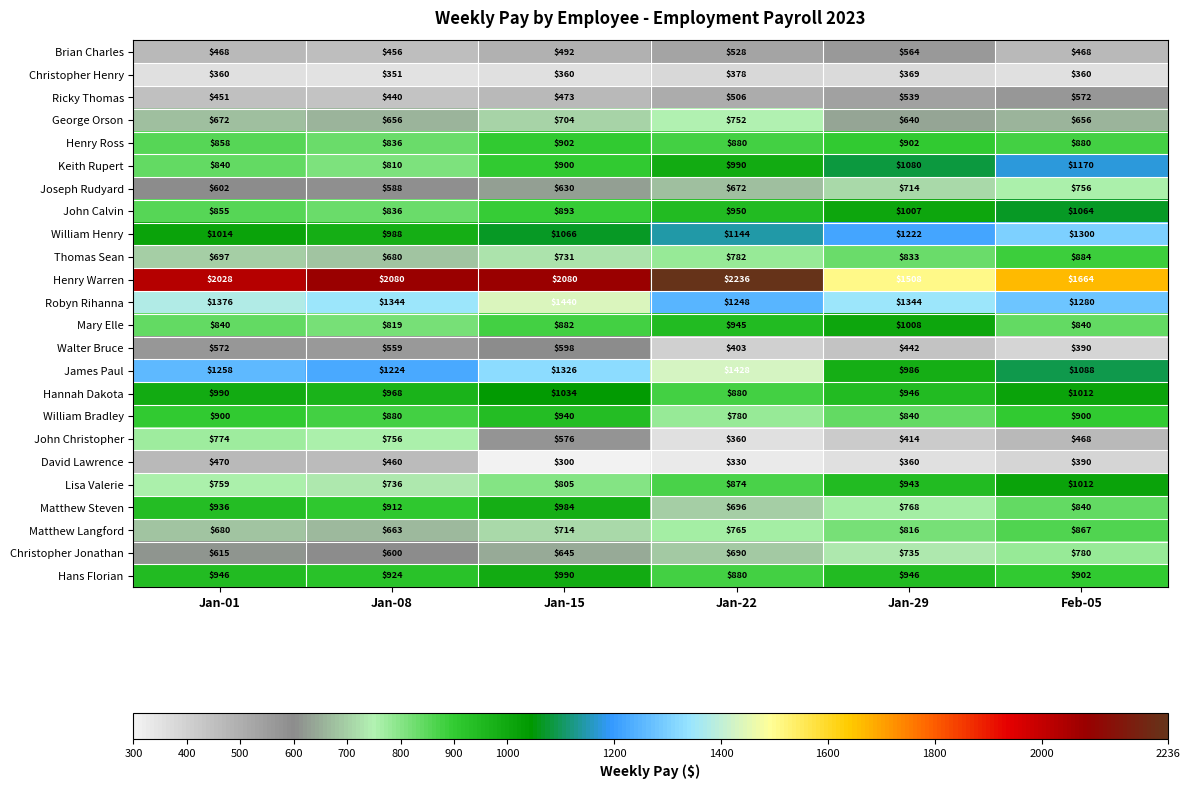

Which category has the lowest value in the Christopher Henry series?

Jan-08